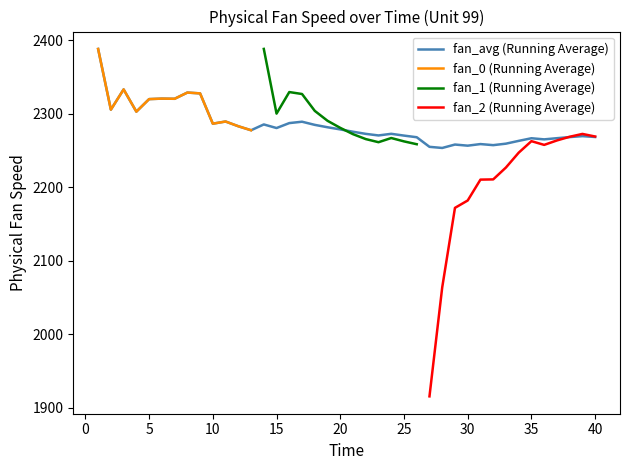

What is the highest value of the fan_avg (Running Average) series?

2387.9